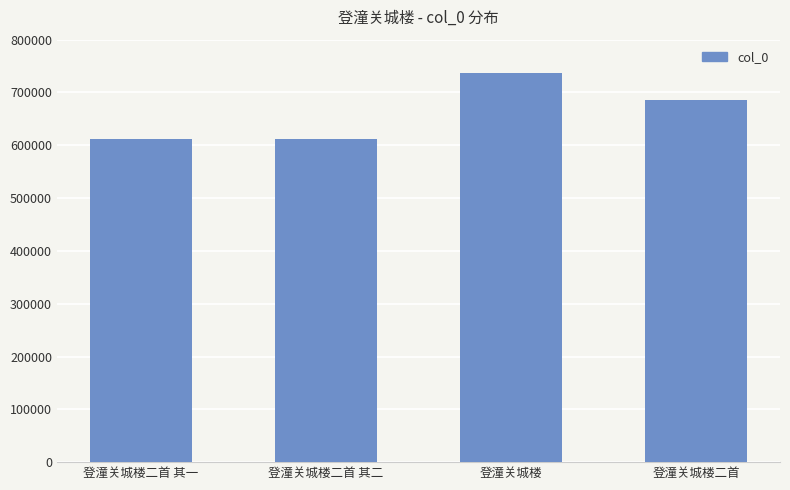

The chart shows a value of 952277 at 登潼关城楼二首. True or false?

False